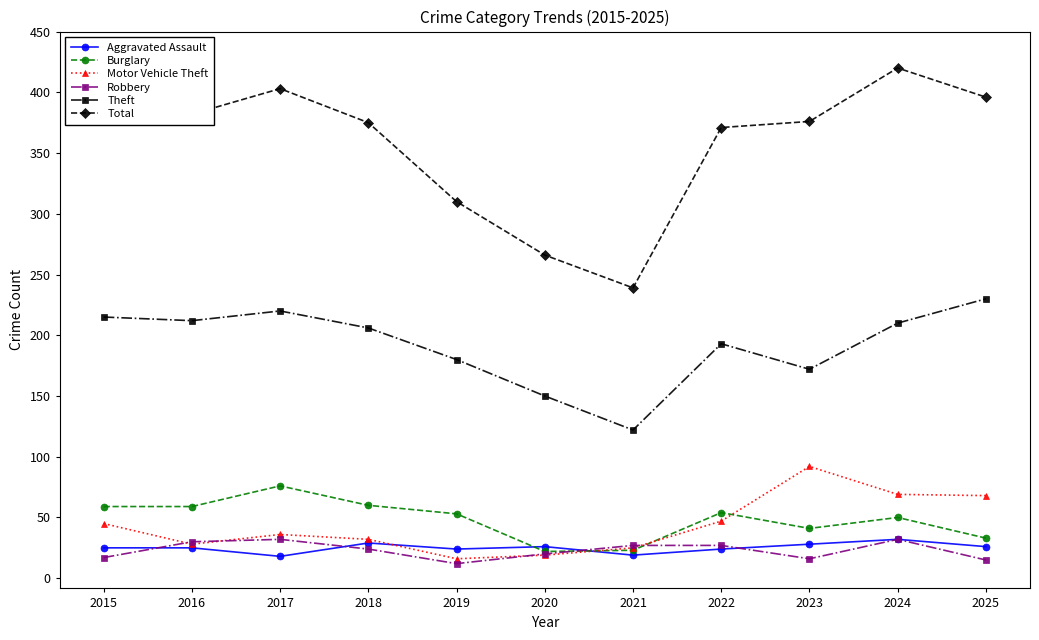

Is the value of Burglary at 2015 greater than the value of Robbery at 2019?

Yes